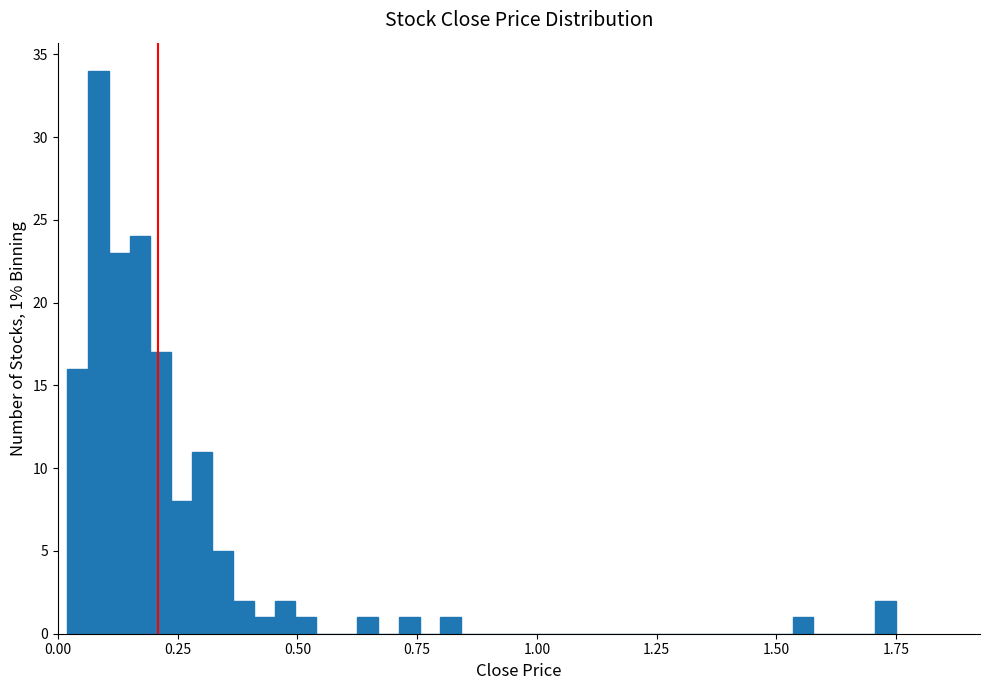

Read against the x-axis, roughly where is the centre of the tallest bar?

0.10